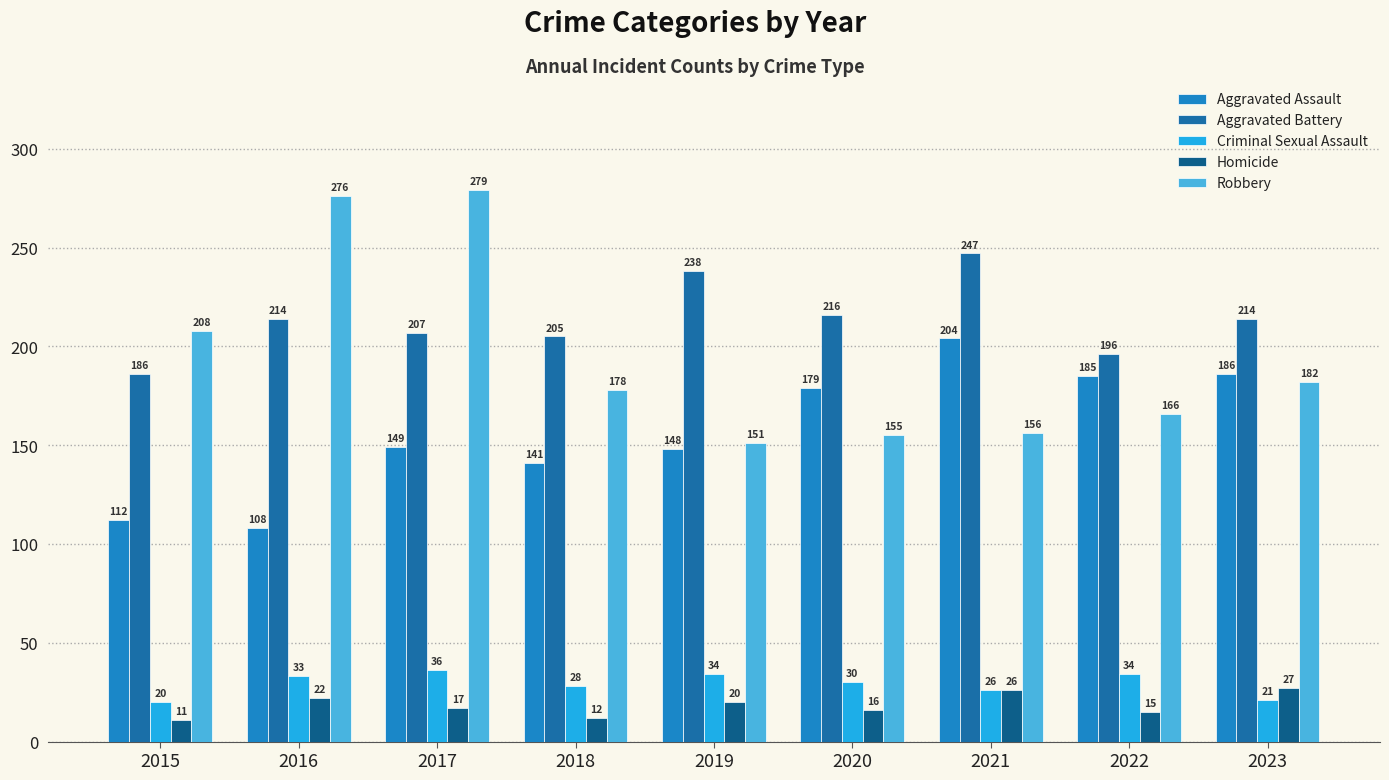

Which label corresponds to the largest value in the chart?

2017